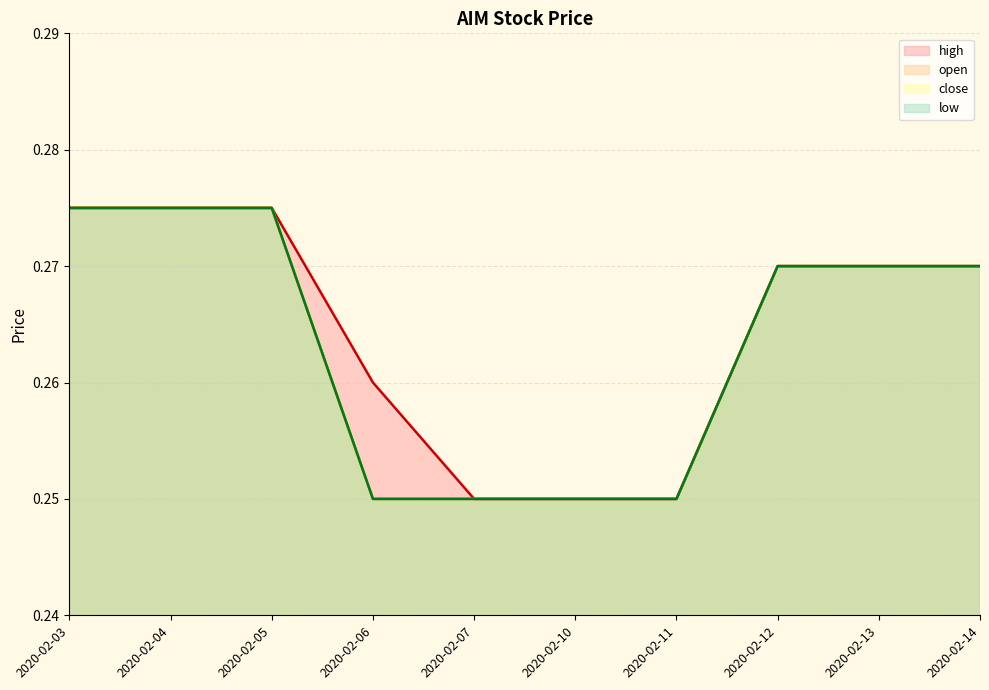

True or false: high and low cross at least once.

False